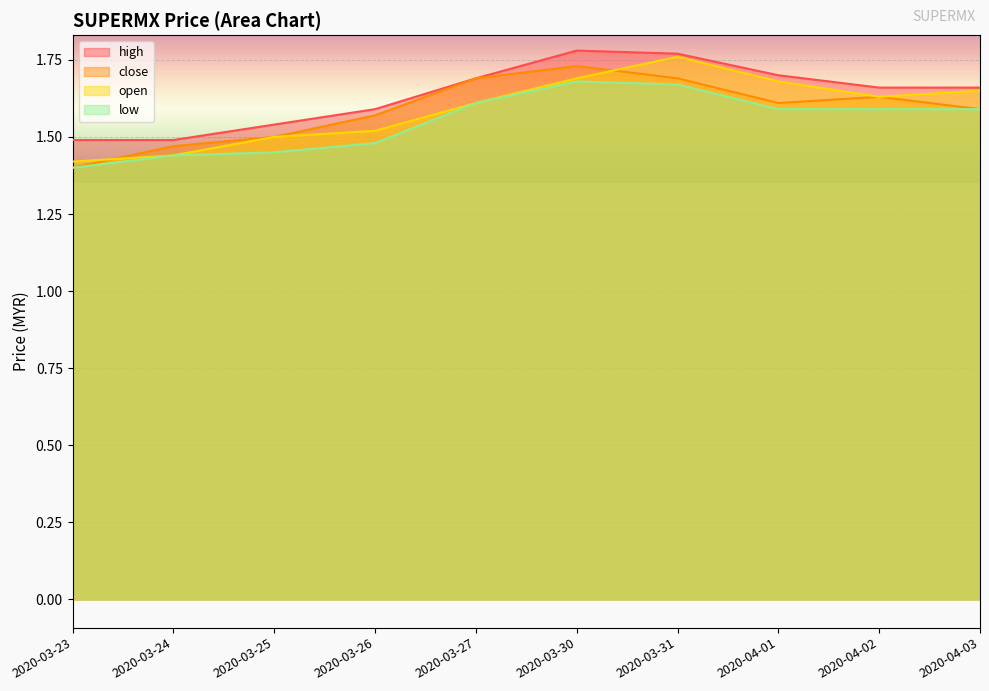

How many lines are shown in the chart?

4